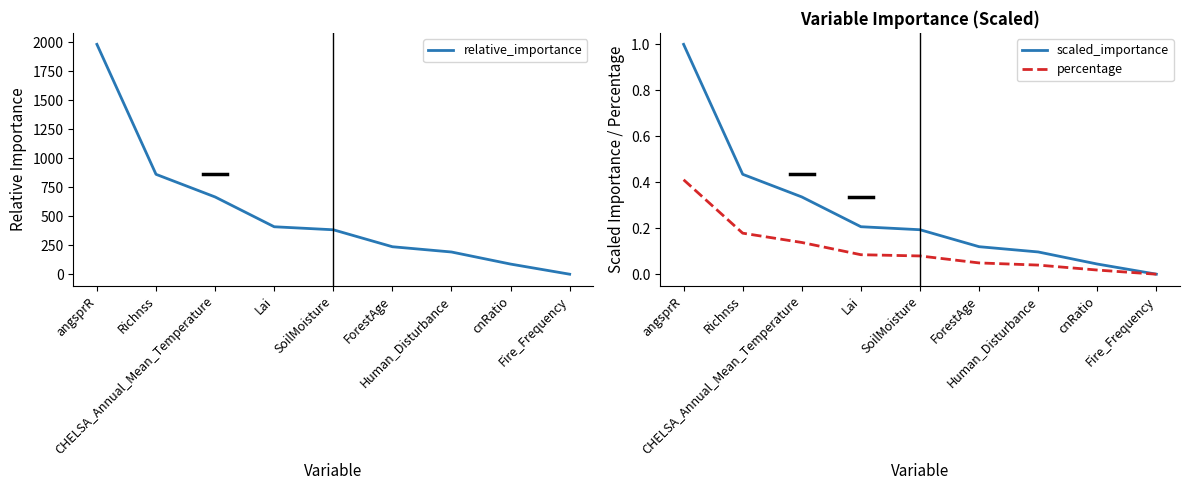

True or false: relative_importance and scaled_importance cross at least once.

False